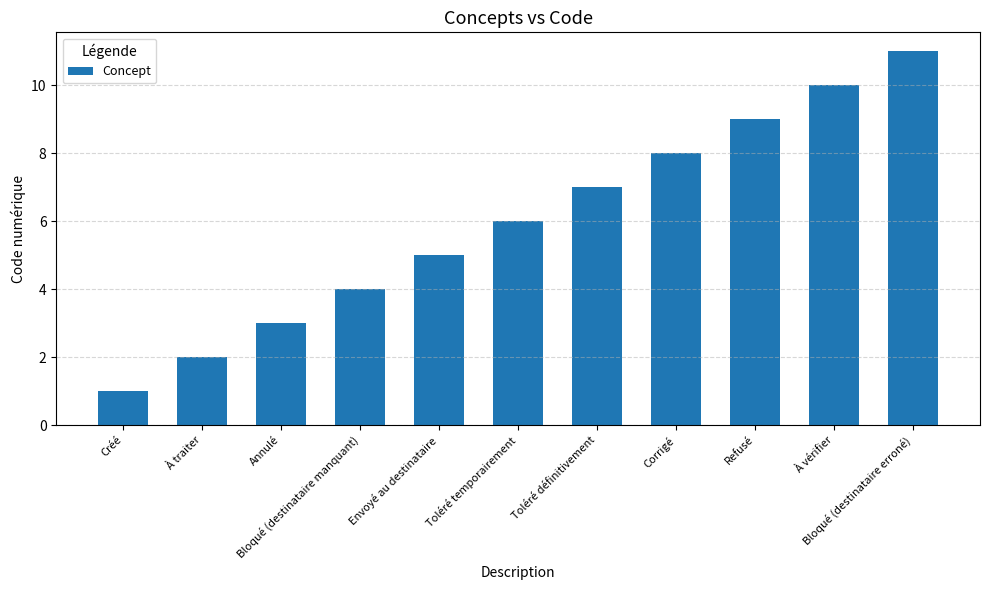

Reading right to left, transcribe all the data shown in this chart.

11	10	9	8	7	6	5	4	3	2	1